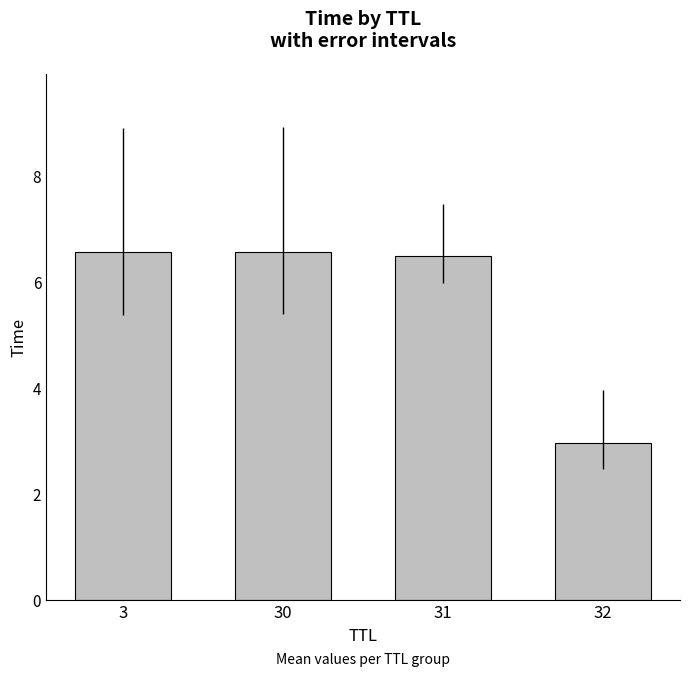

Count the values in the range 6 to 7.

3